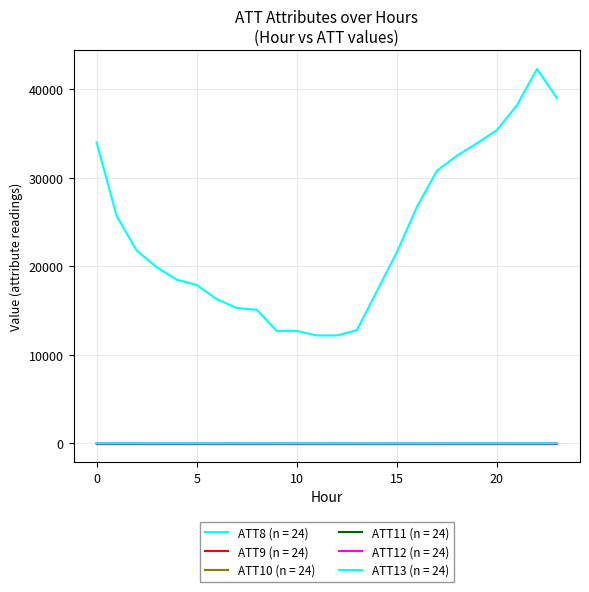

Is this an area chart (filled region under the line)?

No